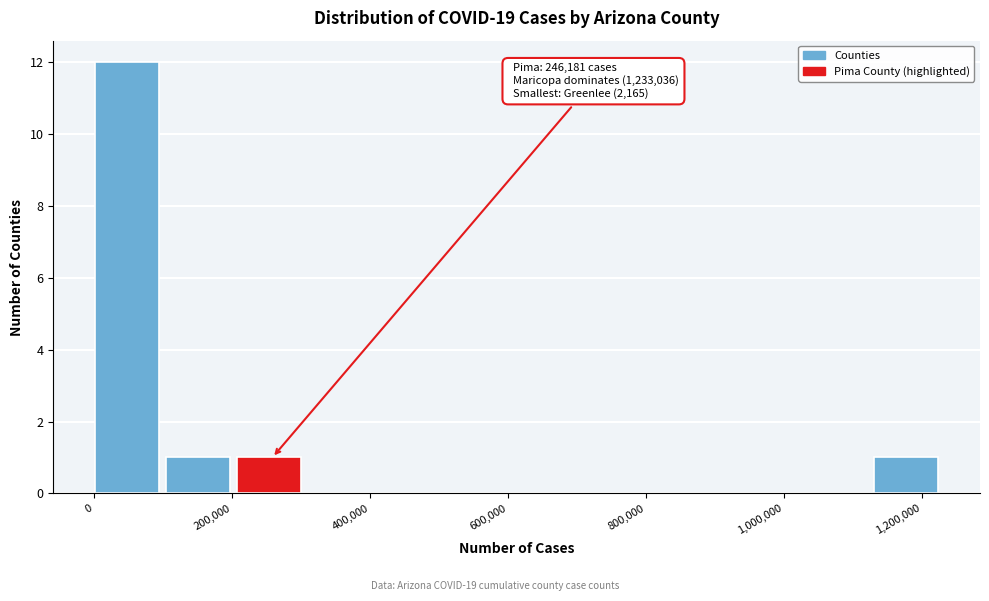

Over which range of the x-axis is the bar tallest?

0 to 100000